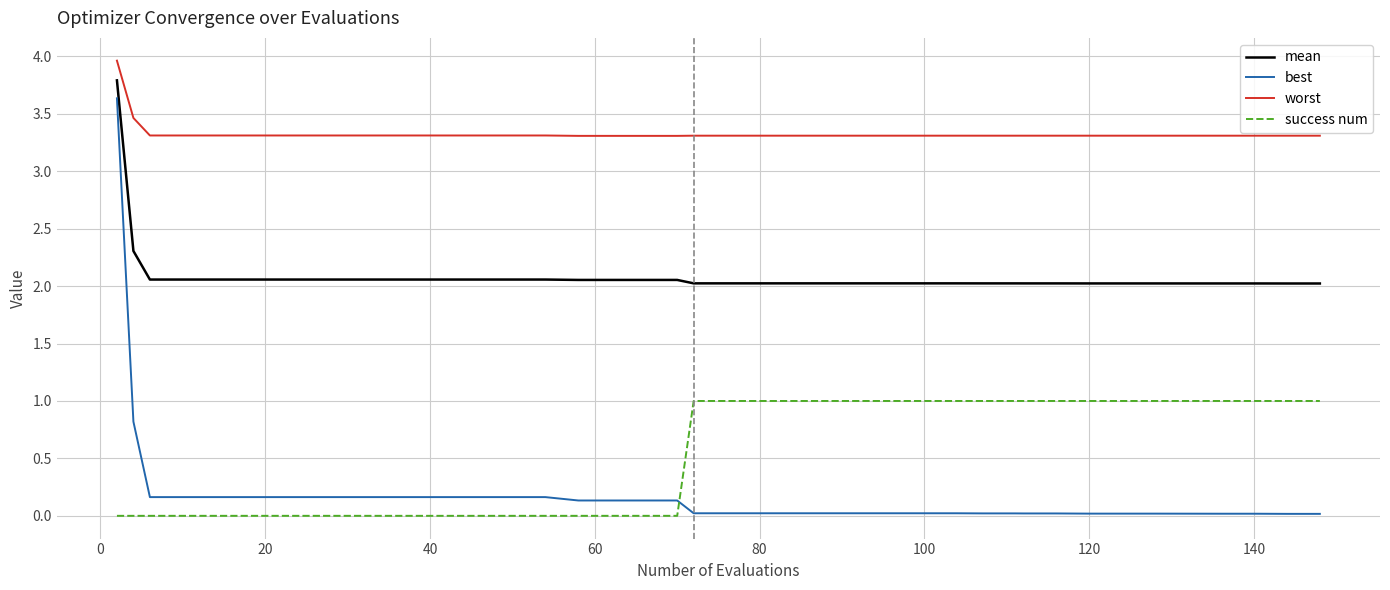

True or false: best and mean cross at least once.

False